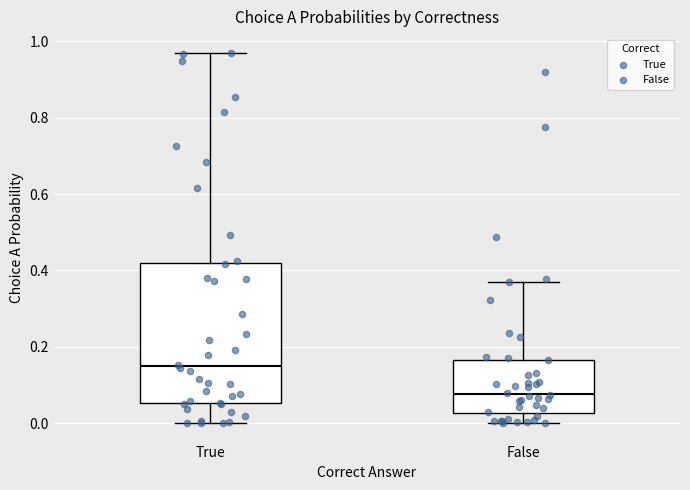

Which box has the lowest median line?

False